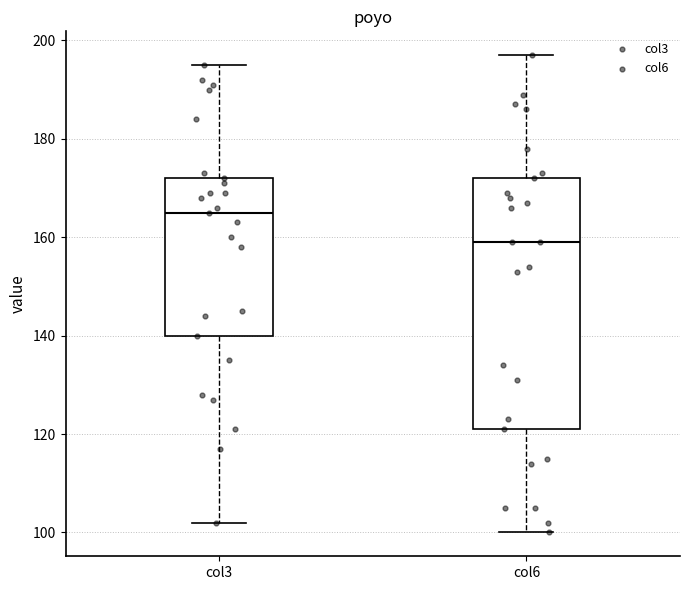

Reading left to right, read every box against the y-axis: the position of its median line, the range the box covers, and the ends of its whiskers. The values are not printed on the chart, so give them approximately, as read against the axis.

col3: median 166, box 140 to 172, whiskers 102 to 196
col6: median 160, box 122 to 172, whiskers 100 to 198